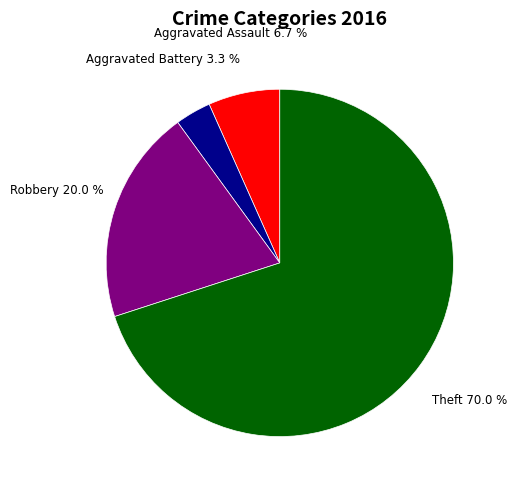

Does any single category account for the majority?

Yes